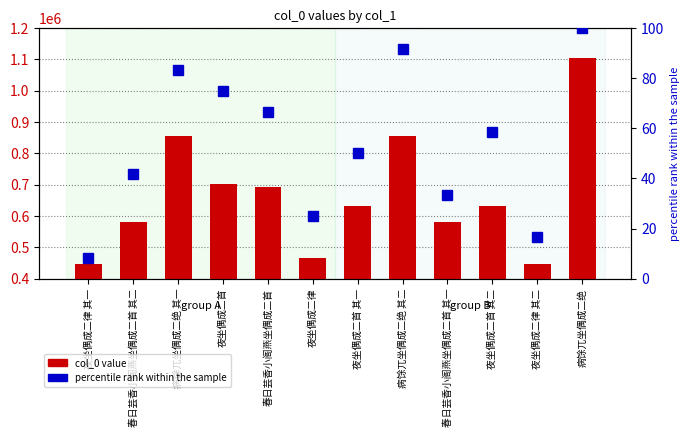

Is it true that percentile rank within the sample equals 94.5 at 夜坐偶成二首 其二?

False